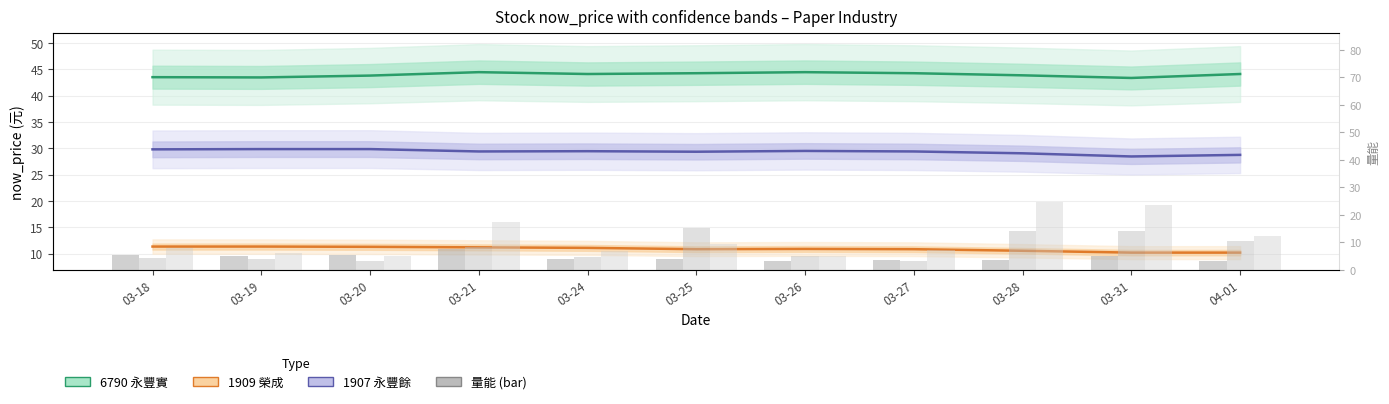

What is the average value of the 6790 永豐實 (now_price) series?

44.0